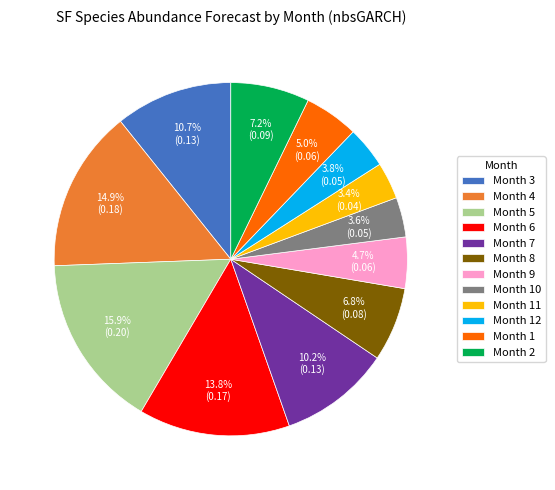

Which has a higher value, Month 1 or Month 10?

Month 1